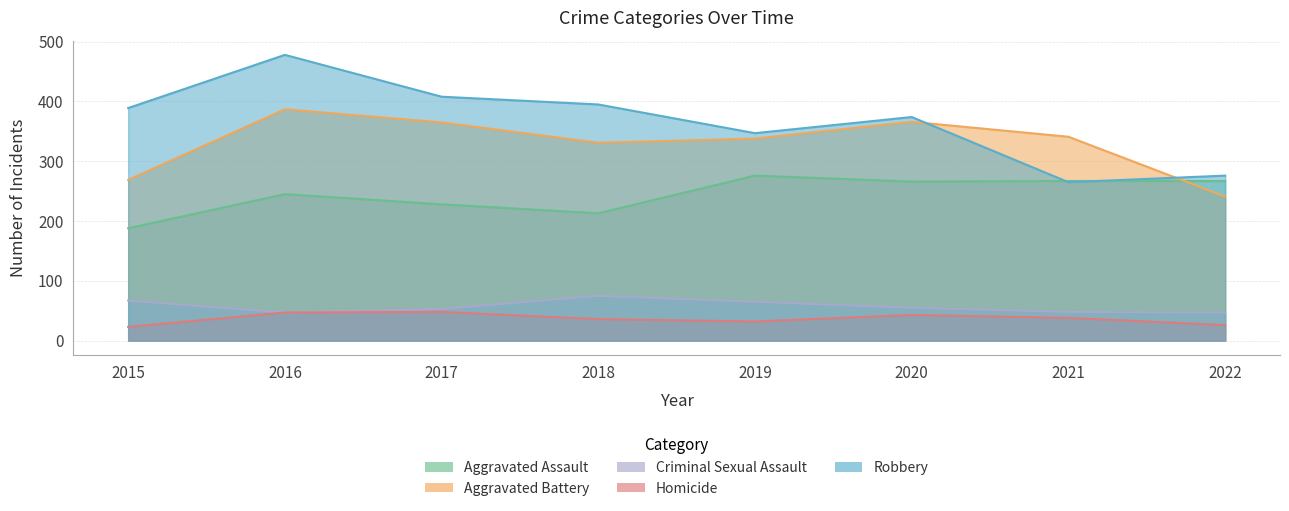

The value of Aggravated Battery at 2015 is 269. True or false?

True